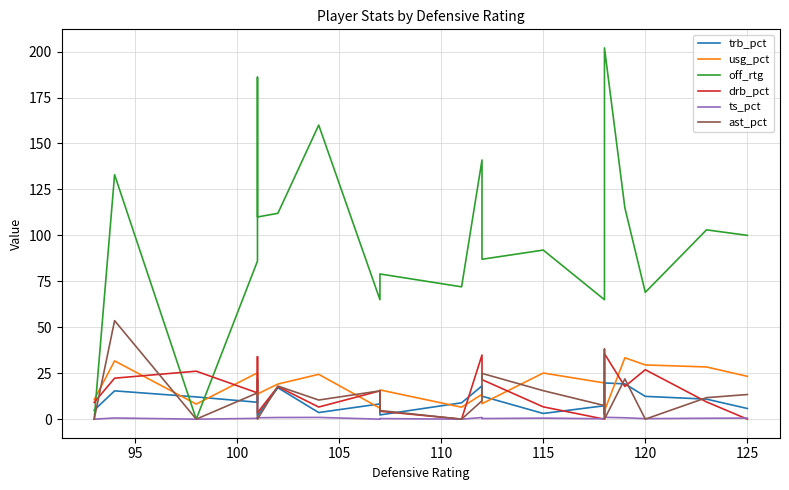

What are all the series names shown in the legend?

trb_pct, usg_pct, off_rtg, drb_pct, ts_pct, ast_pct